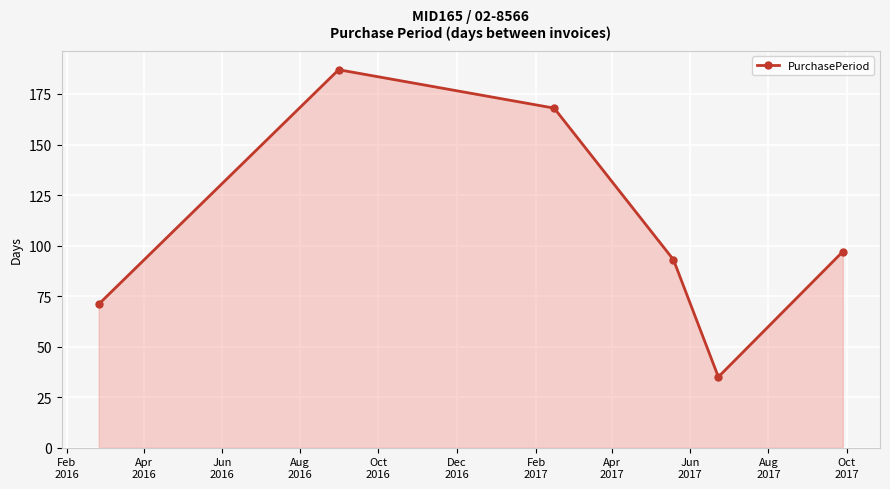

What is the minimum value shown in the chart?

35